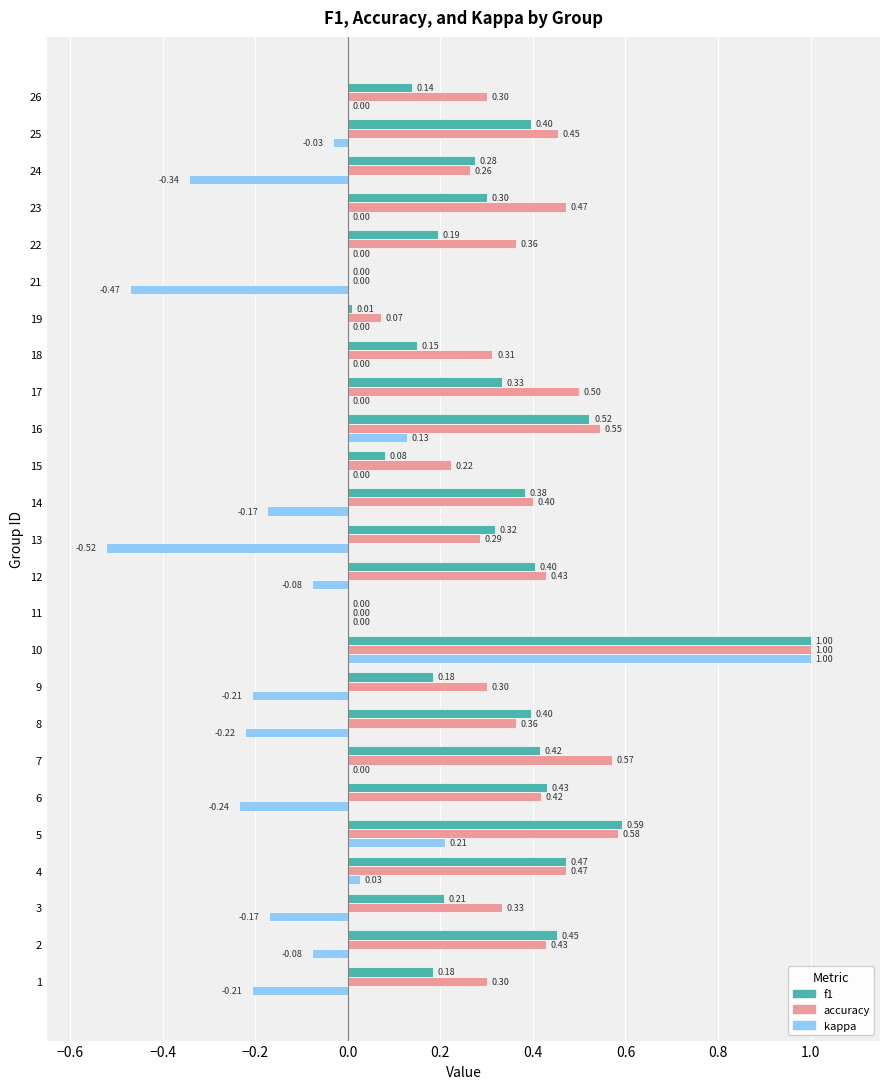

What are all the series names shown in the legend?

f1, accuracy, kappa